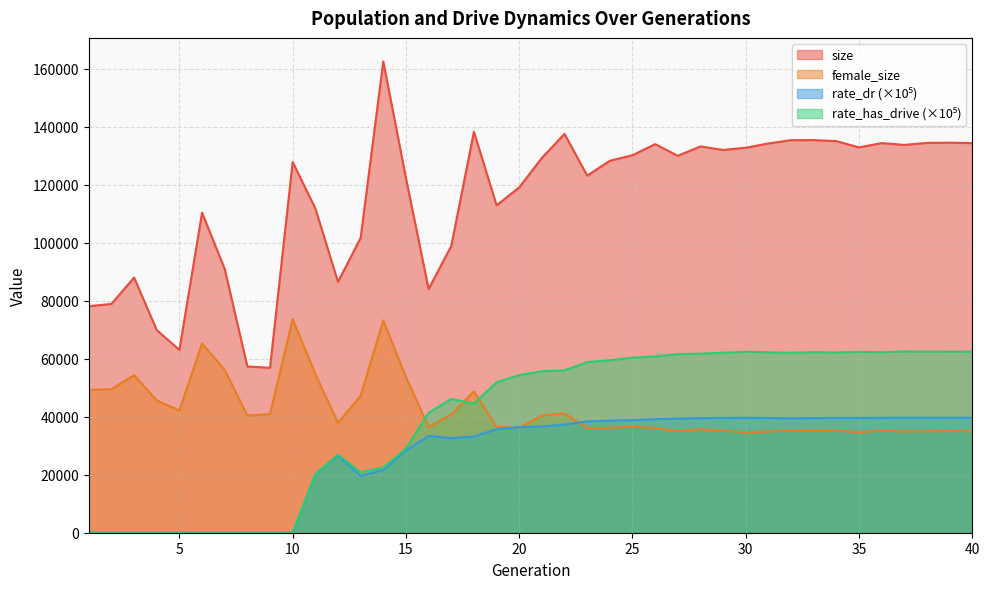

At which category does the chart reach its minimum across all series?

1